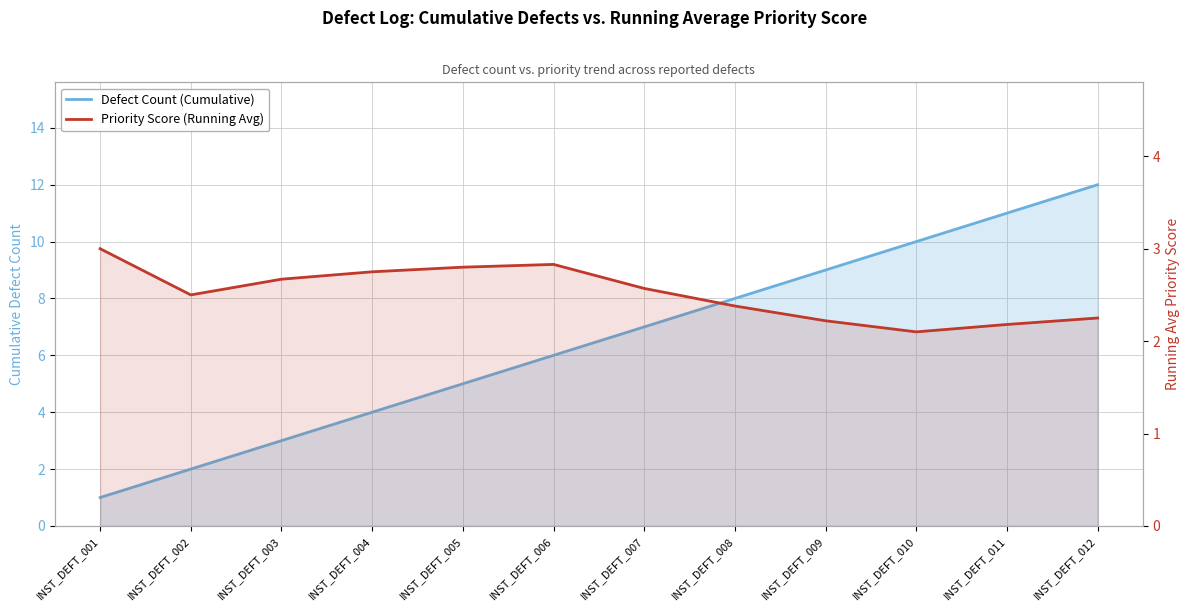

True or false: Priority Score (Running Avg) has a value of 2.2 at INST_DEFT_012.

True